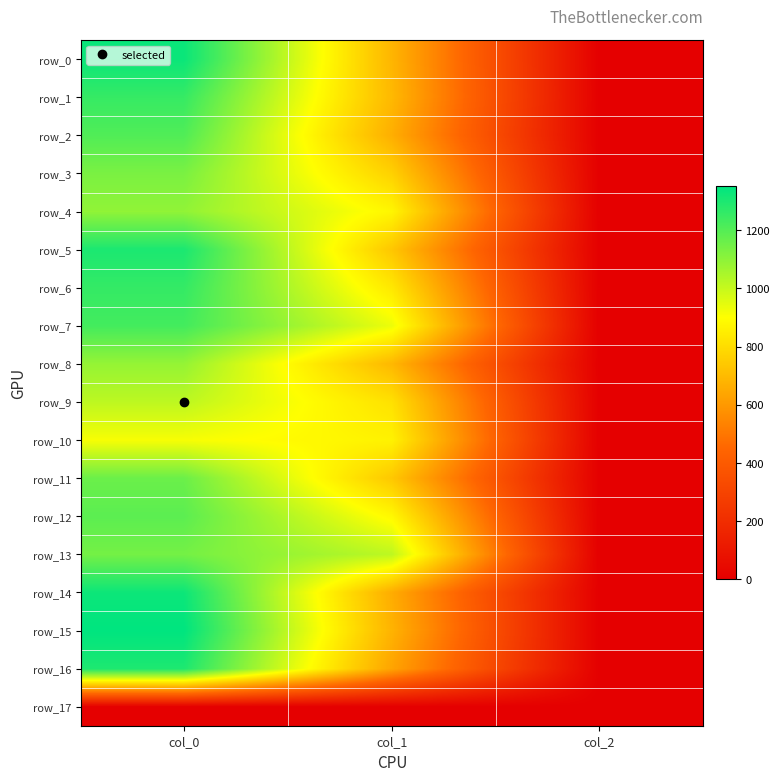

Which series has the largest range (max minus min)?

row_15